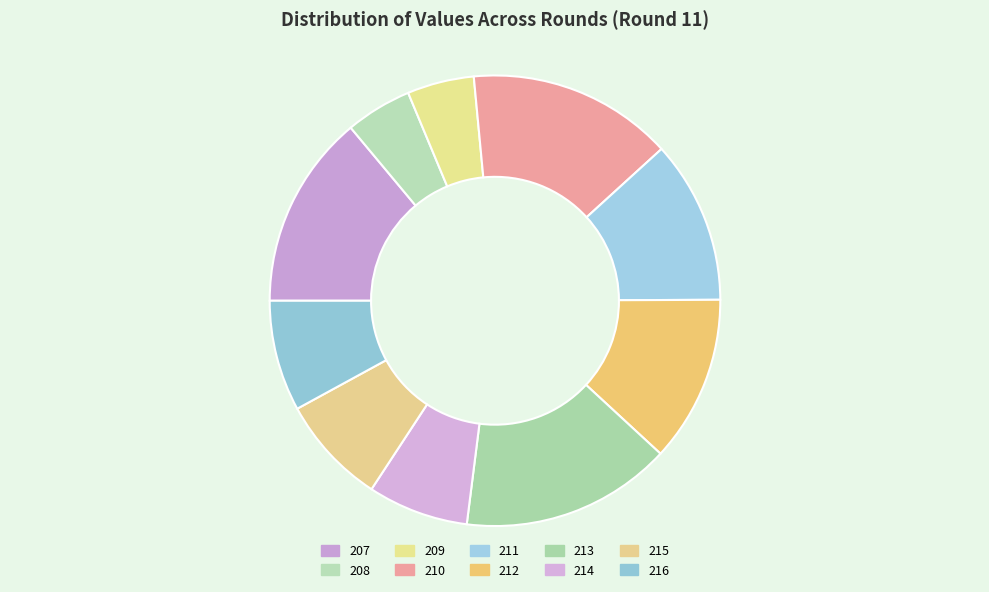

How many slices are in this pie chart?

10